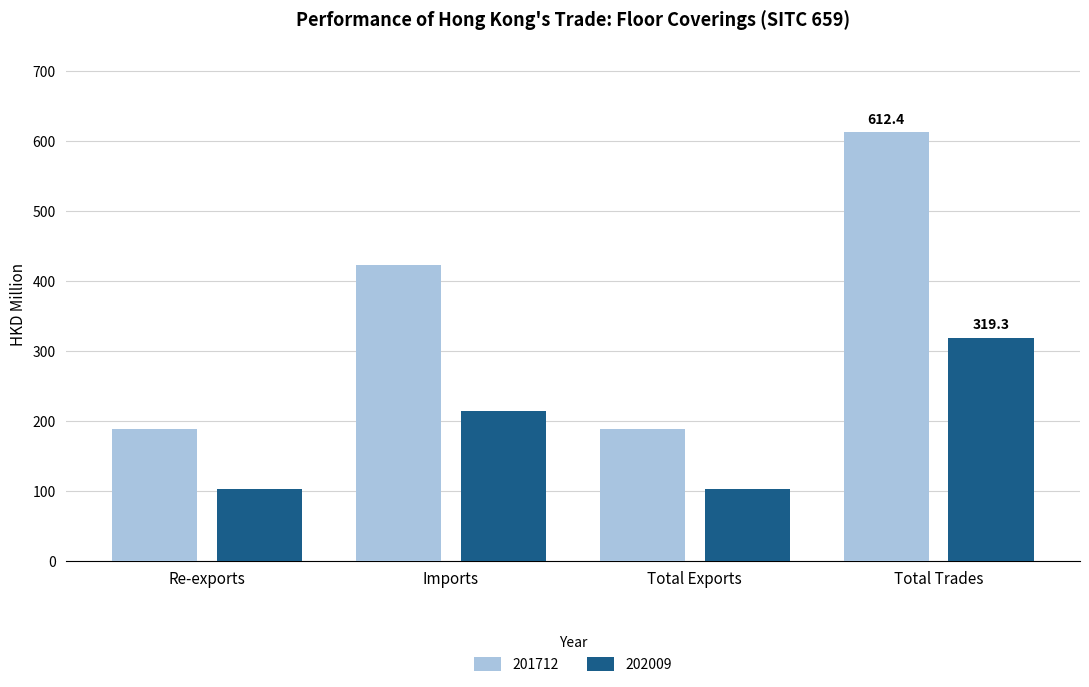

At Re-exports, list the series in order from largest to smallest.

201712, 202009